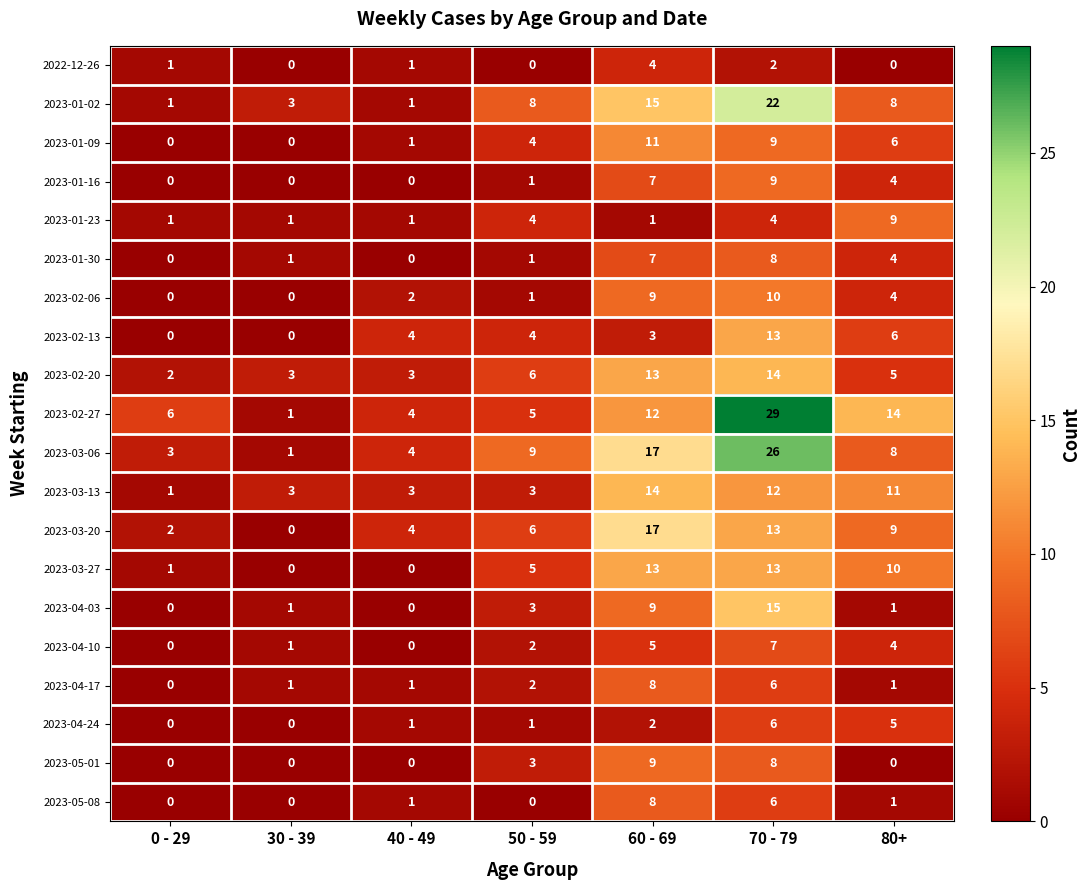

Which series has the widest spread of values?

2023-02-27